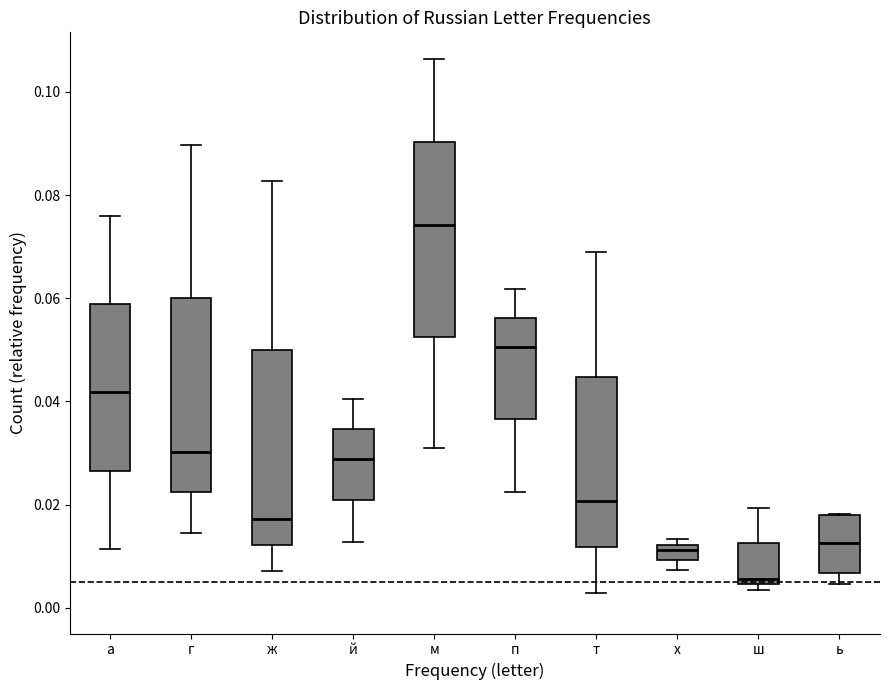

Which box has the lowest median line?

ш